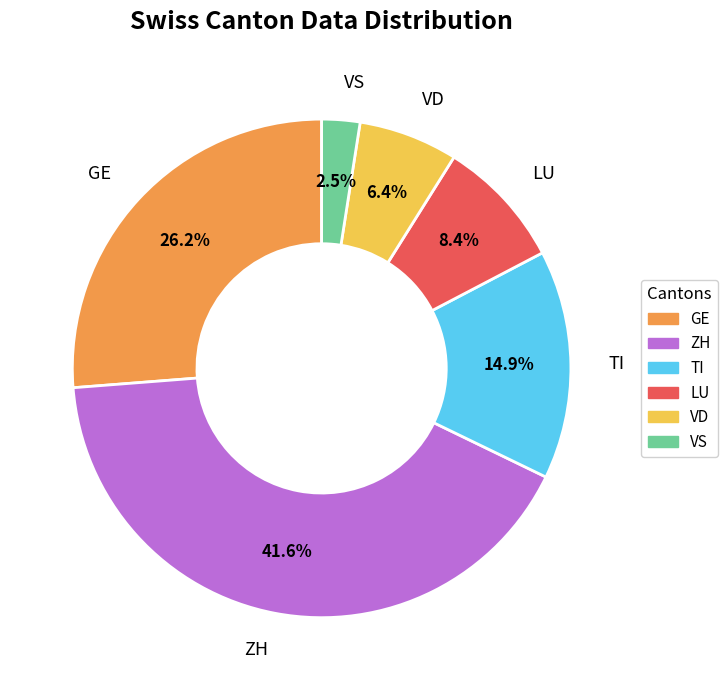

Is there a majority slice in this chart?

No